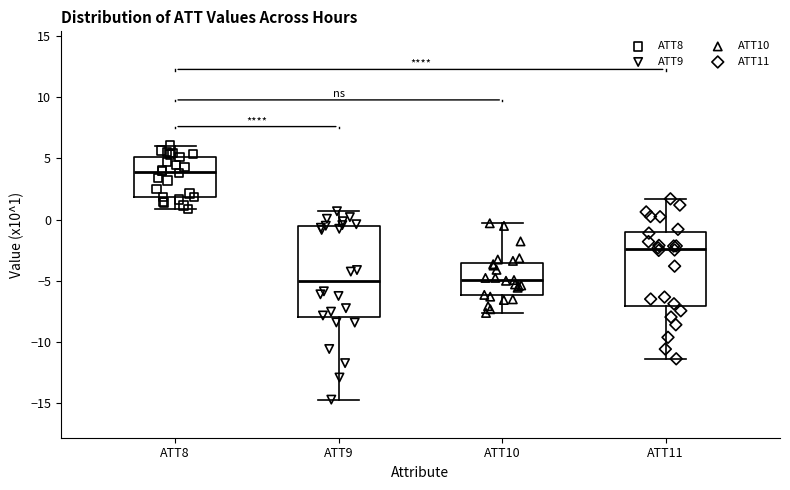

Comparing the boxes themselves (not the whiskers), which one is the tallest?

ATT9